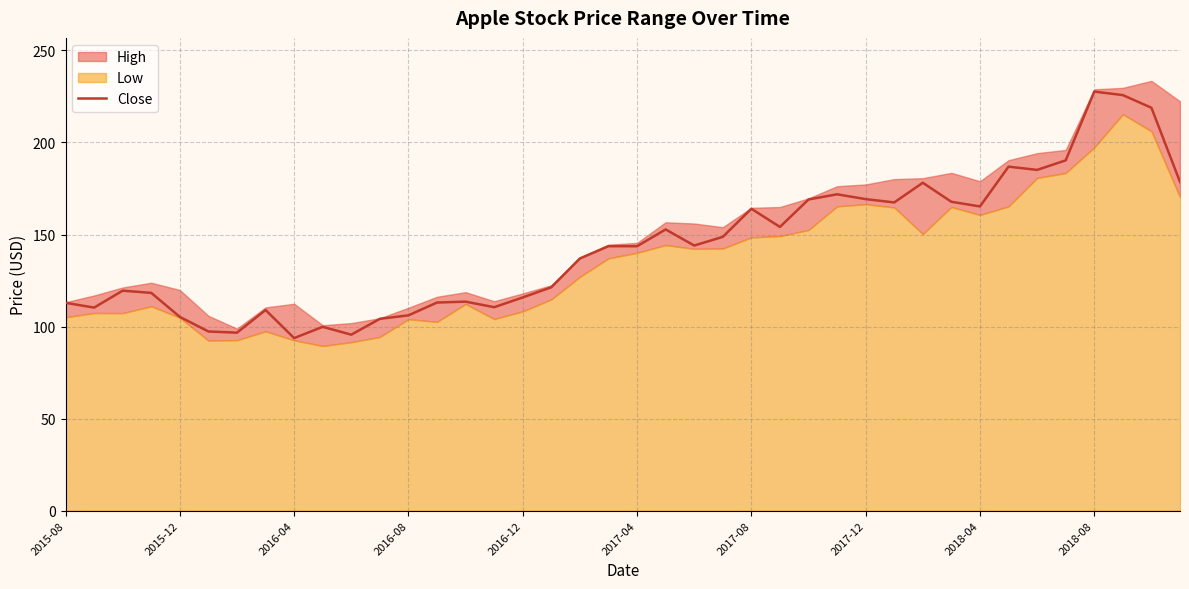

What is the minimum value for Close?

93.7